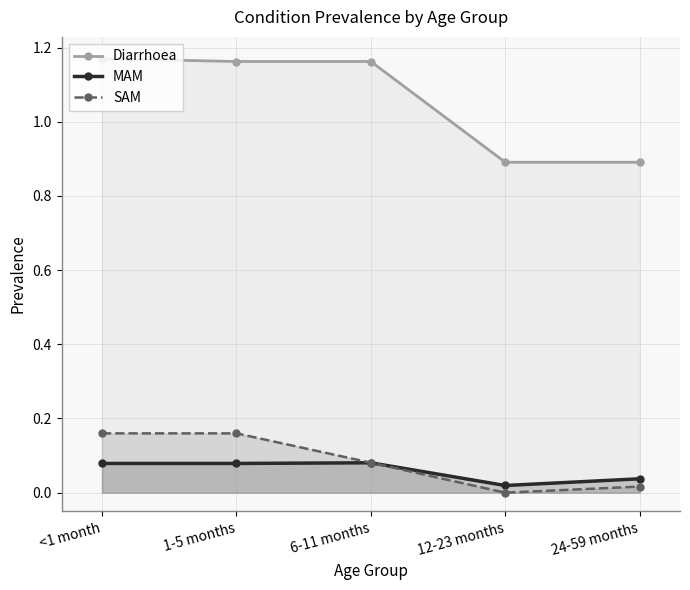

At which label is Diarrhoea closest to 1?

12-23 months